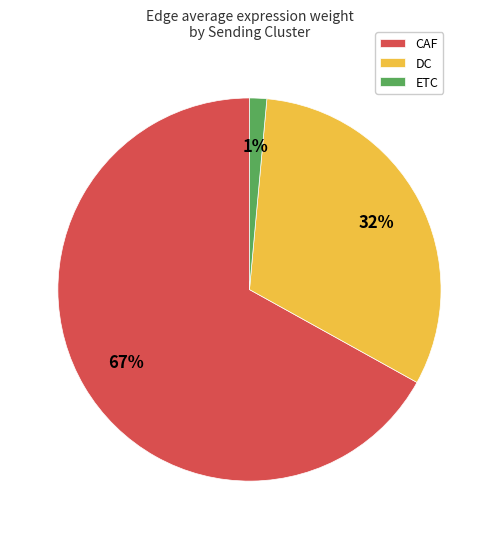

Is the sum of CAF and ETC greater than half?

Yes